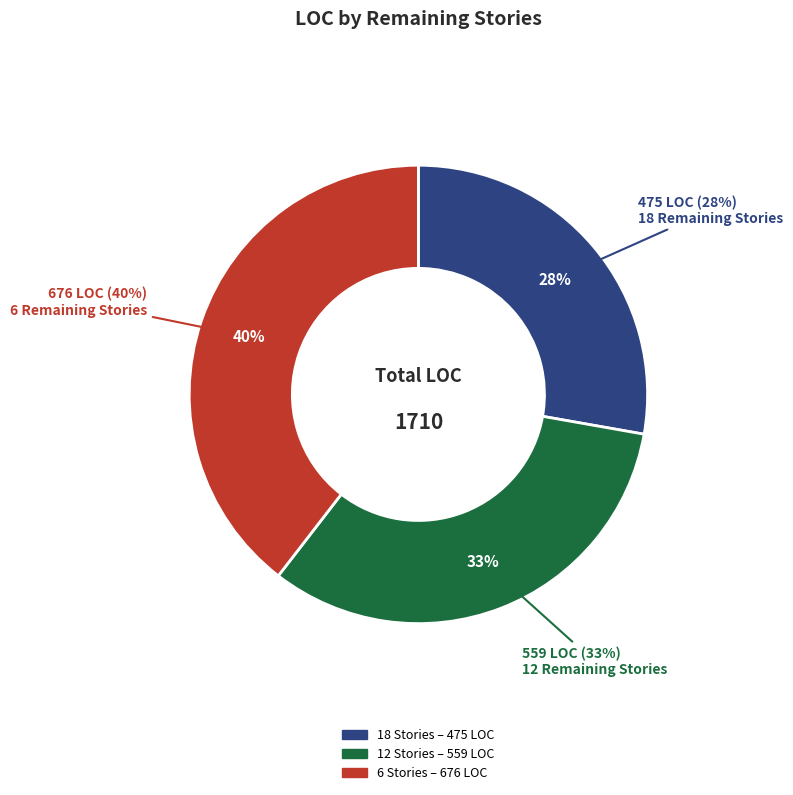

What percentage is the 6 Stories (676 LOC) slice, to the nearest percent?

40%